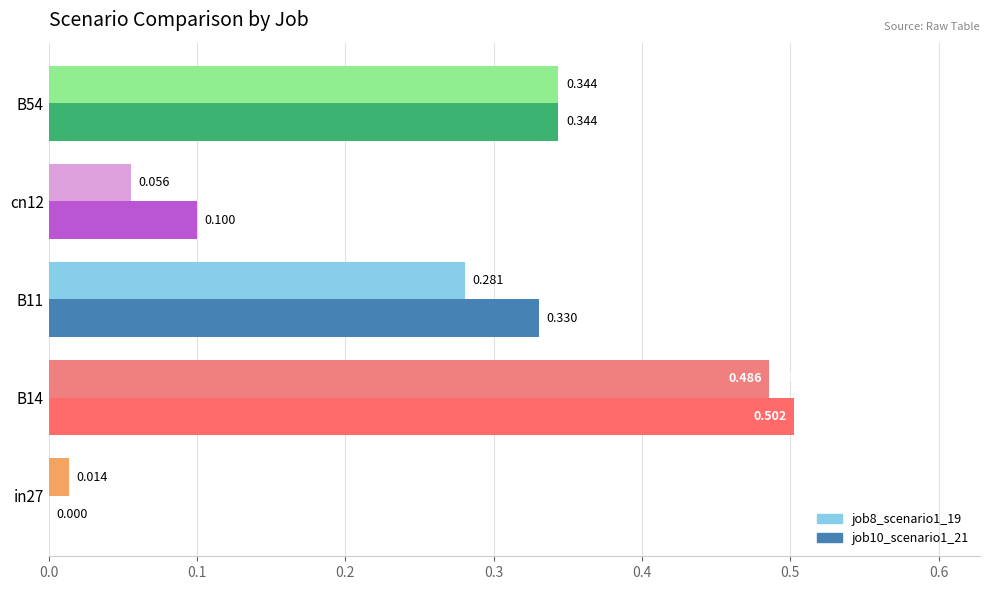

Count the number of categories in the chart.

5